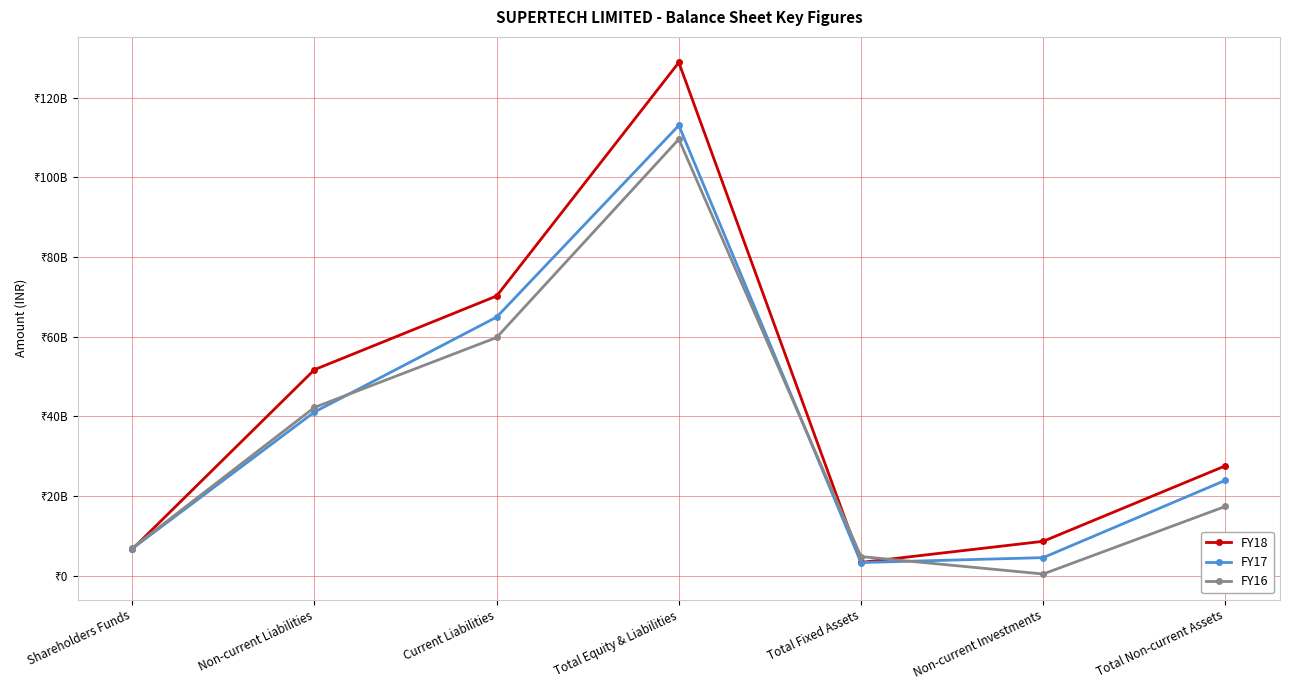

What is the difference between the second highest and minimum values in the FY16 series?

59375014104